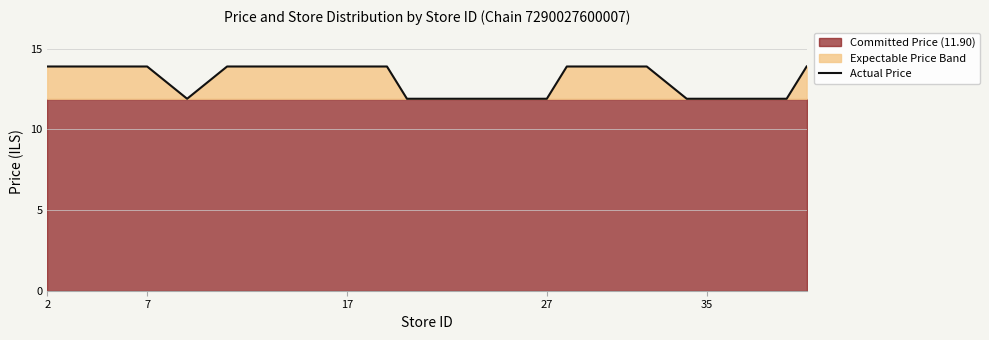

Where does the data first go above 13?

2